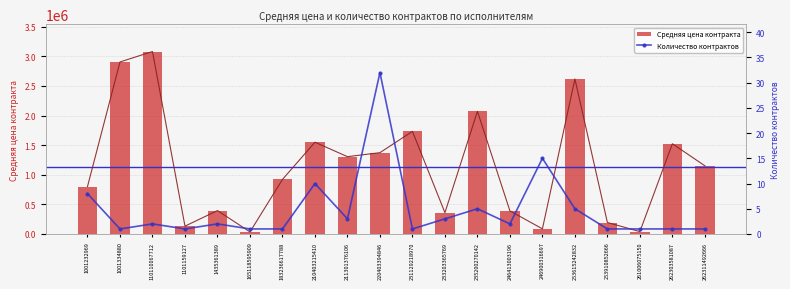

What is the minimum value for Средняя цена контракта?

35000.0